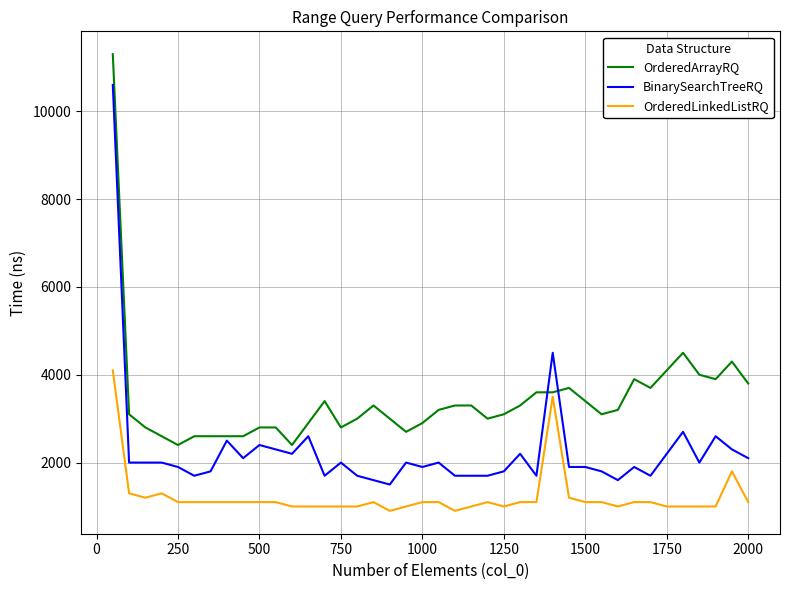

True or false: OrderedLinkedListRQ and BinarySearchTreeRQ cross at least once.

False